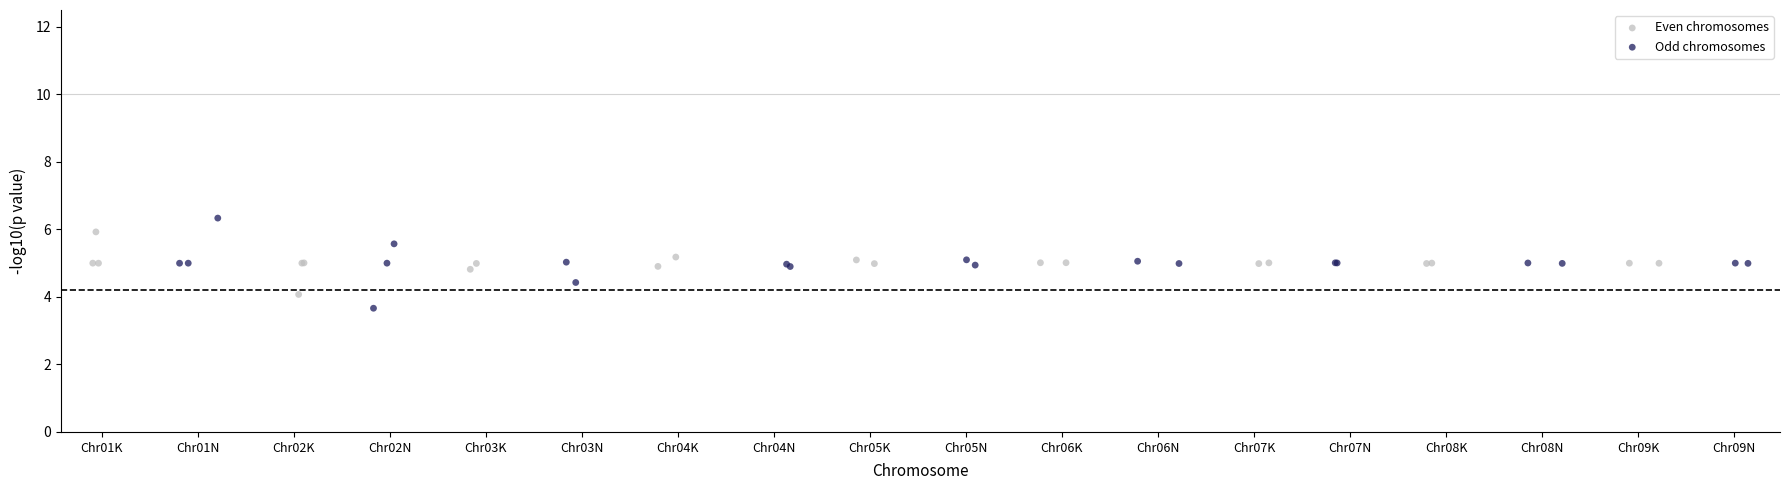

Which series has the widest spread of Y values?

Odd chromosomes